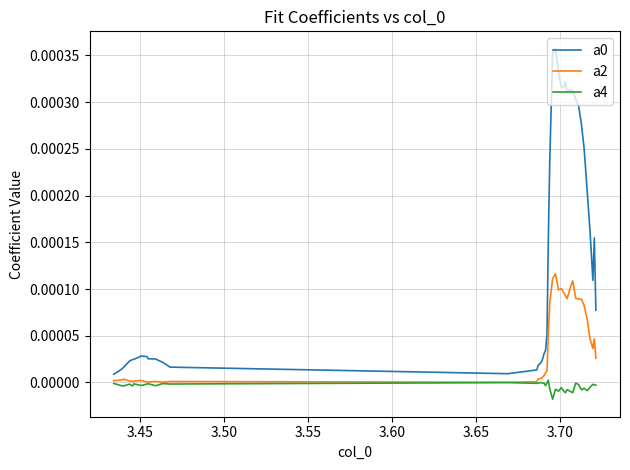

True or false: a4 and a0 cross at least once.

False